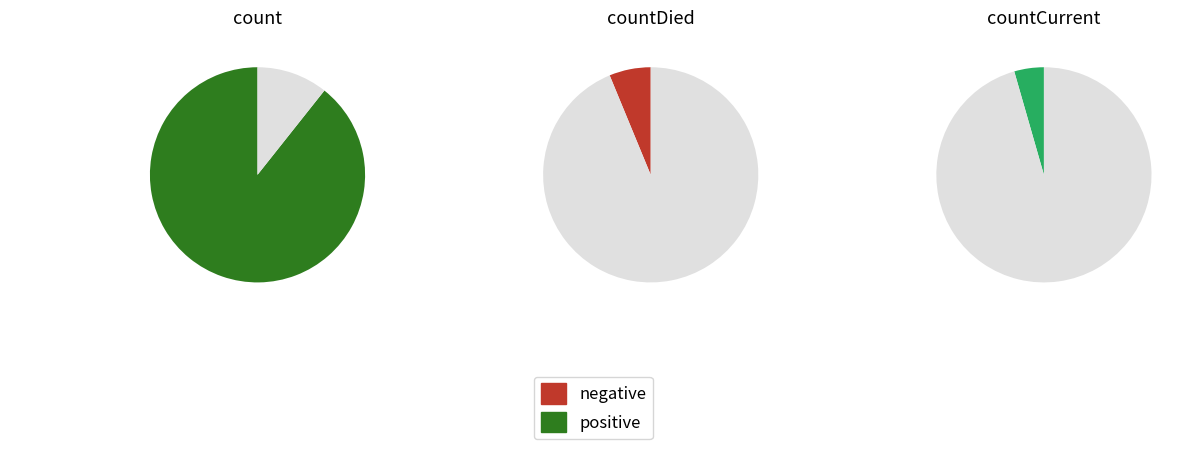

How many segments does this pie chart have?

3